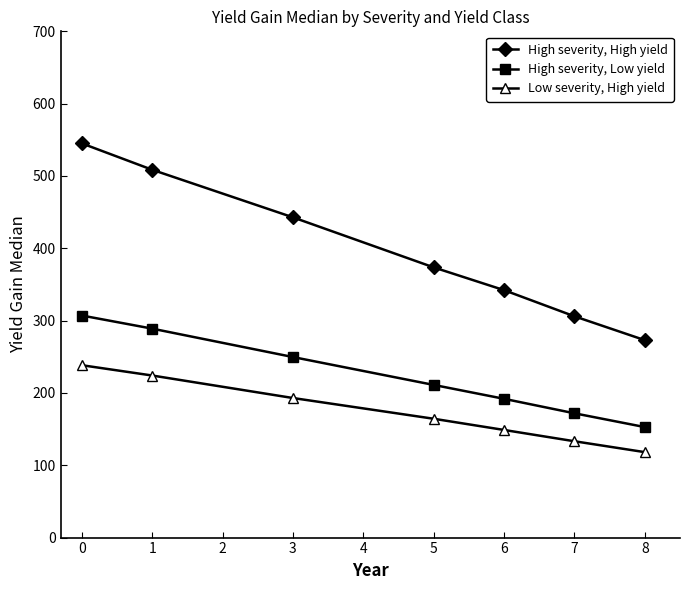

What is the difference between the highest and lowest values at 8?

154.8